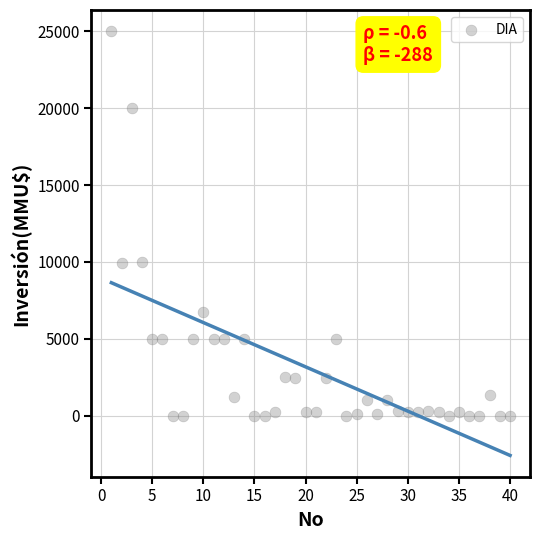

What is the range of Y values (max minus min)?

25000